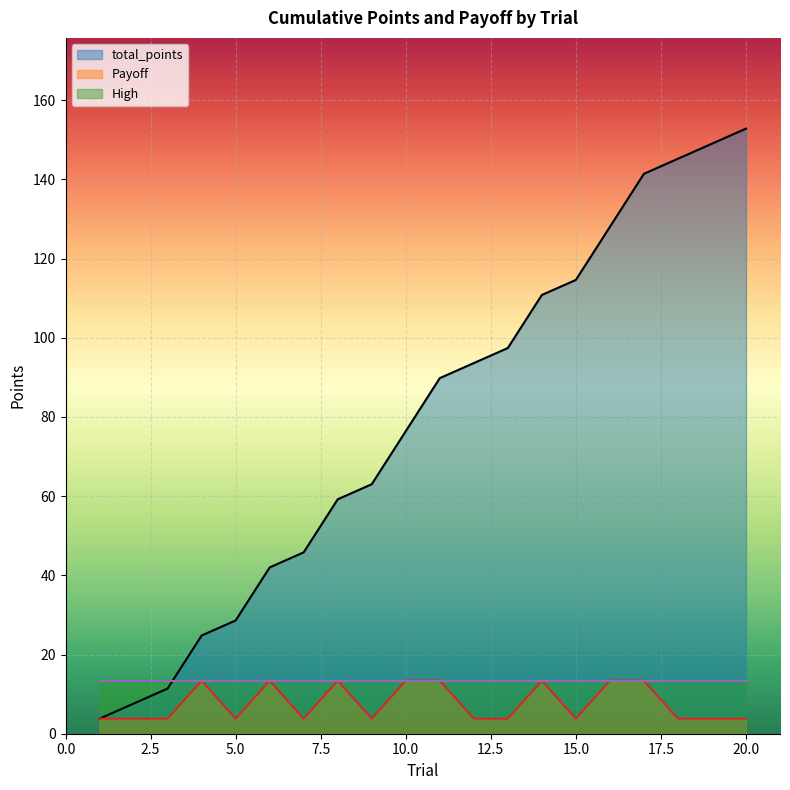

Reading right to left, transcribe all the data shown in this chart.

total_points: 20=152.8	19=149.0	18=145.2	17=141.4	16=128.0	15=114.6	14=110.8	13=97.4	12=93.6	11=89.8	10=76.4	9=63.0	8=59.2	7=45.8	6=42.0	5=28.6	4=24.8	3=11.4	2=7.6	1=3.8
Payoff: 20=3.8	19=3.8	18=3.8	17=13.4	16=13.4	15=3.8	14=13.4	13=3.8	12=3.8	11=13.4	10=13.4	9=3.8	8=13.4	7=3.8	6=13.4	5=3.8	4=13.4	3=3.8	2=3.8	1=3.8